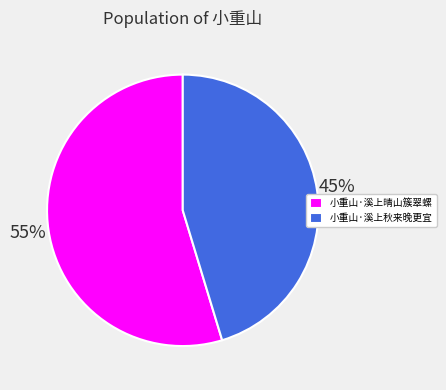

Between 小重山·溪上秋来晚更宜 and 小重山·溪上晴山簇翠螺, which is larger?

小重山·溪上晴山簇翠螺